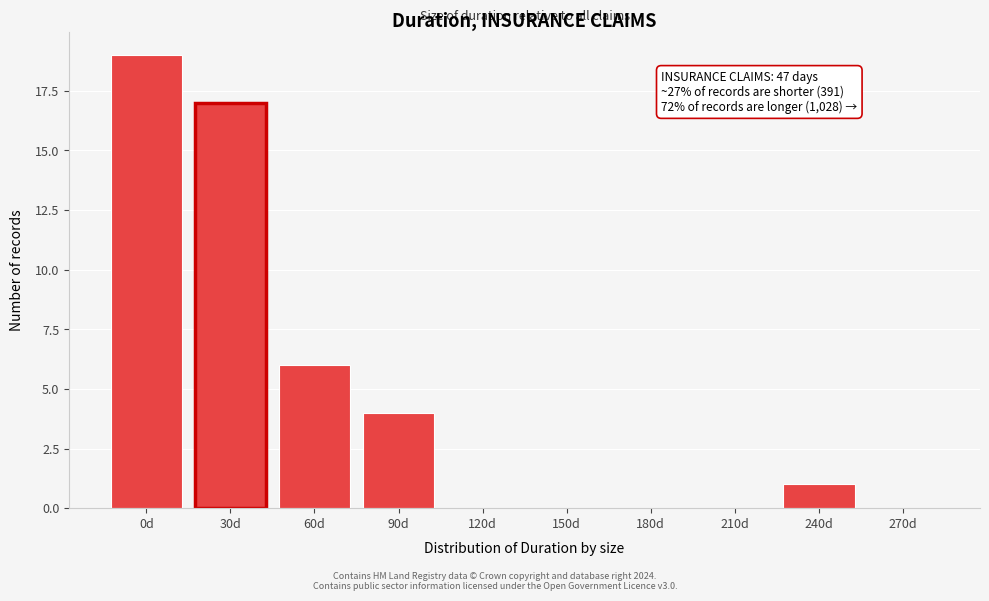

Reading left to right, list all the values displayed in this chart.

0d=19	30d=17	60d=6	90d=4	120d=0	150d=0	180d=0	210d=0	240d=1	270d=0